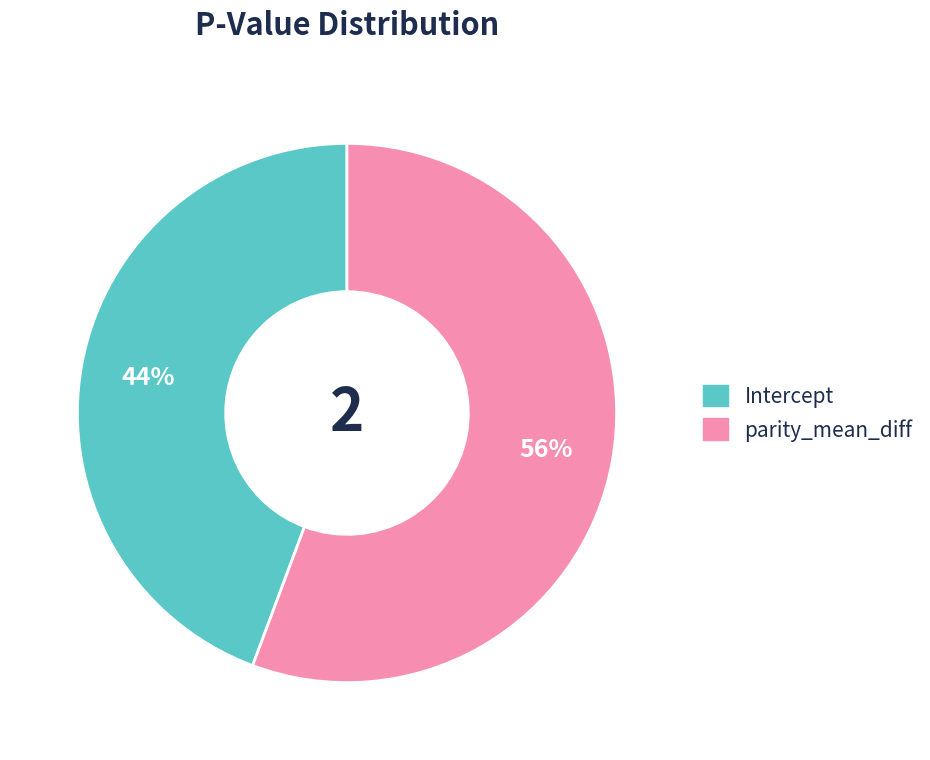

Which category has the biggest portion of the pie?

parity_mean_diff